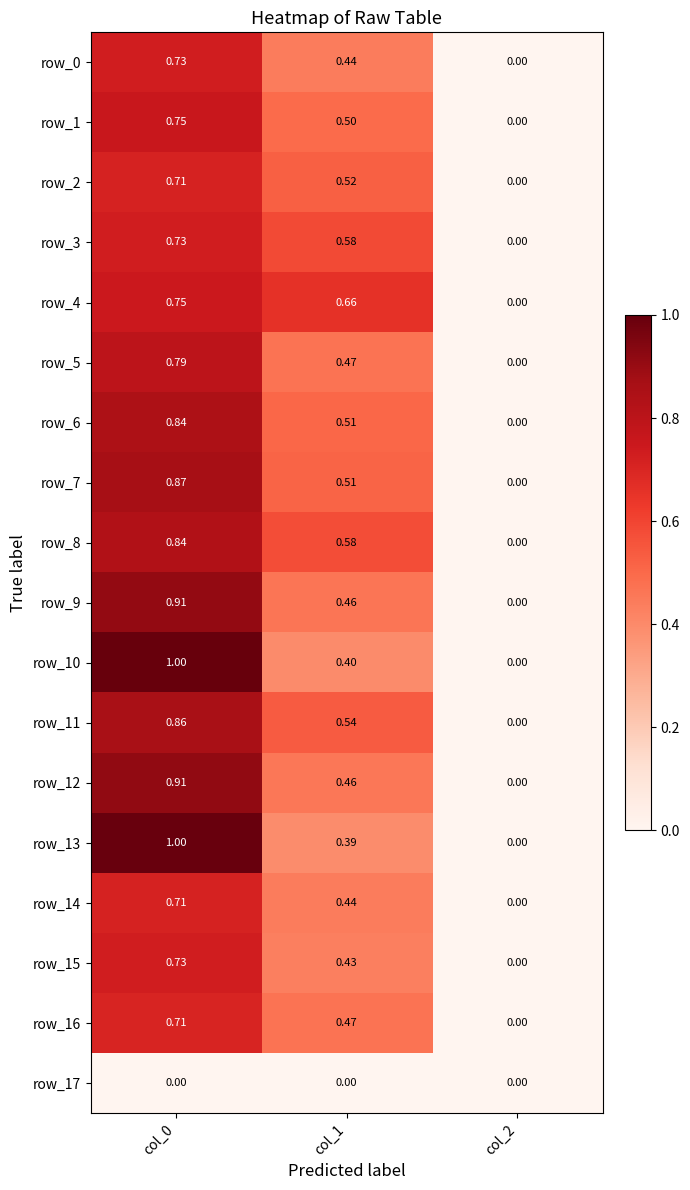

Is the value of row_12 at col_0 greater than the value of row_13 at col_0?

No